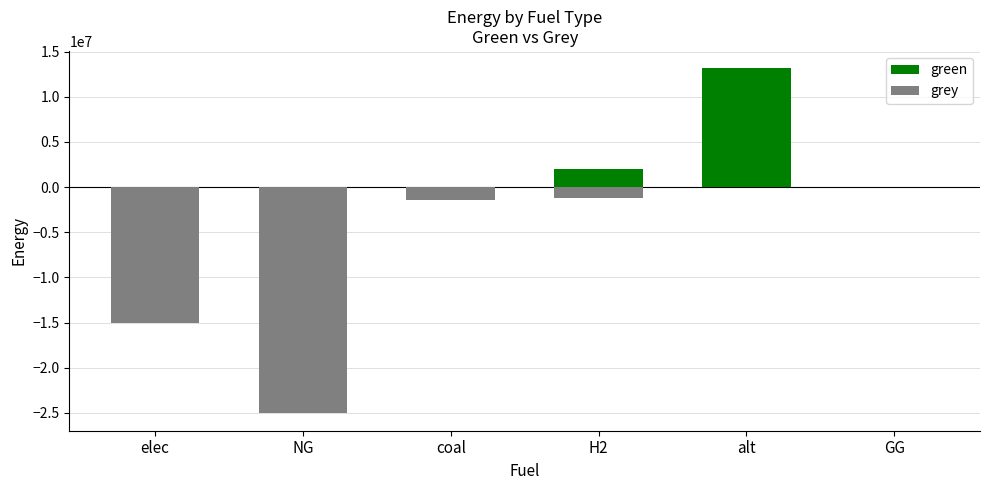

At how many categories does at least one series exceed 7605074?

1